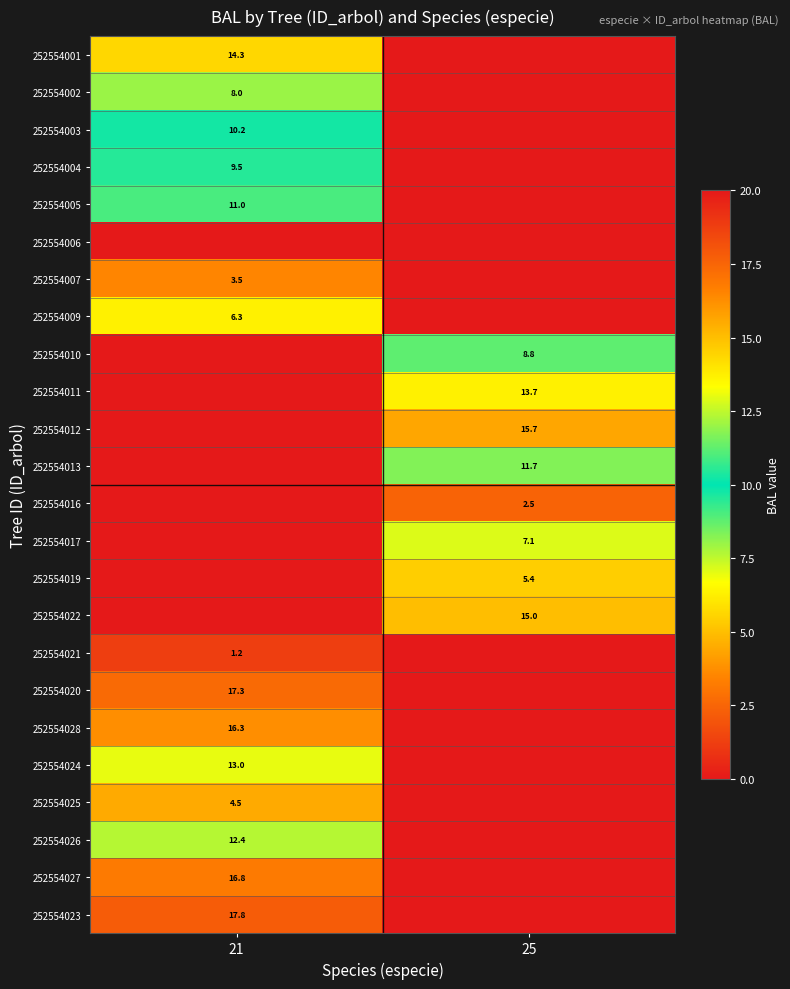

True or false: 252554001 has a value of 14.3 at 21.

True